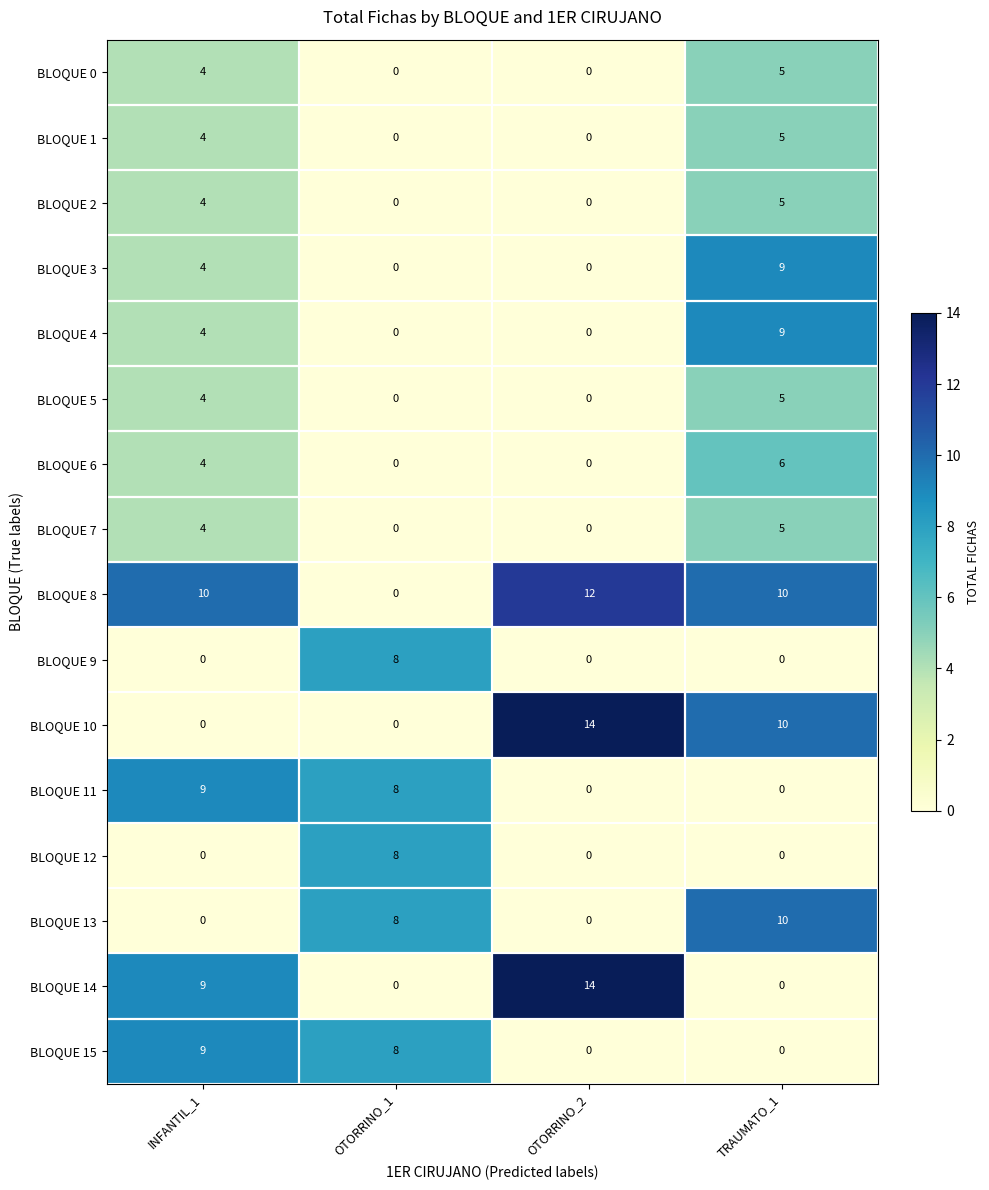

What is the total value across all series at OTORRINO_1?

40